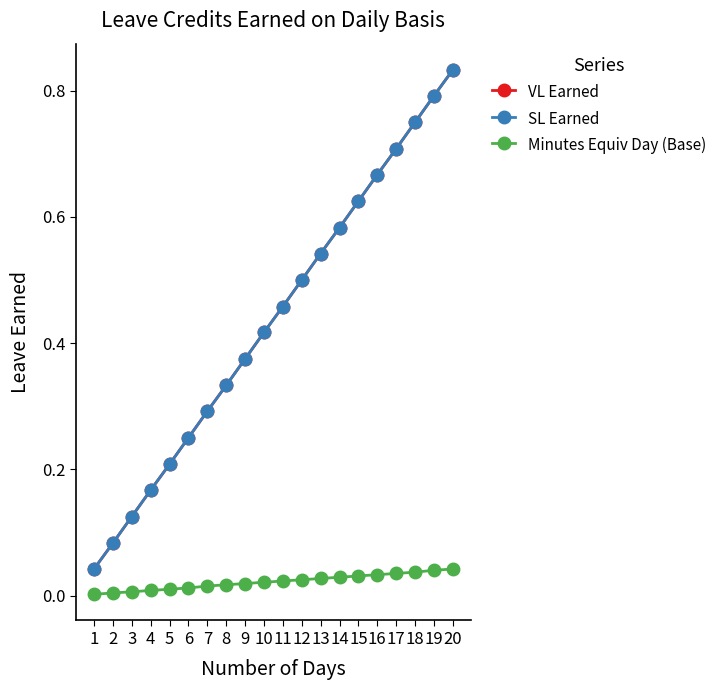

True or false: VL Earned has a value of 0.8 at 11.

False